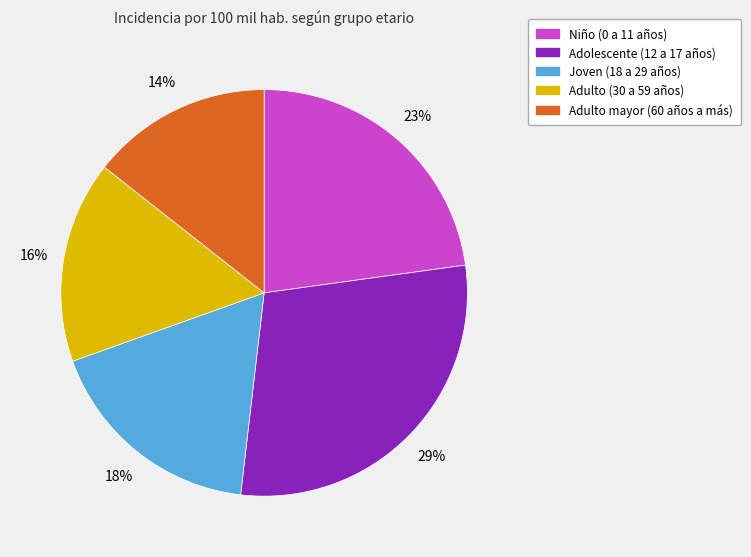

To the nearest percent, what is the combined percentage of Adolescente (12 a 17 años) and Niño (0 a 11 años)?

52%